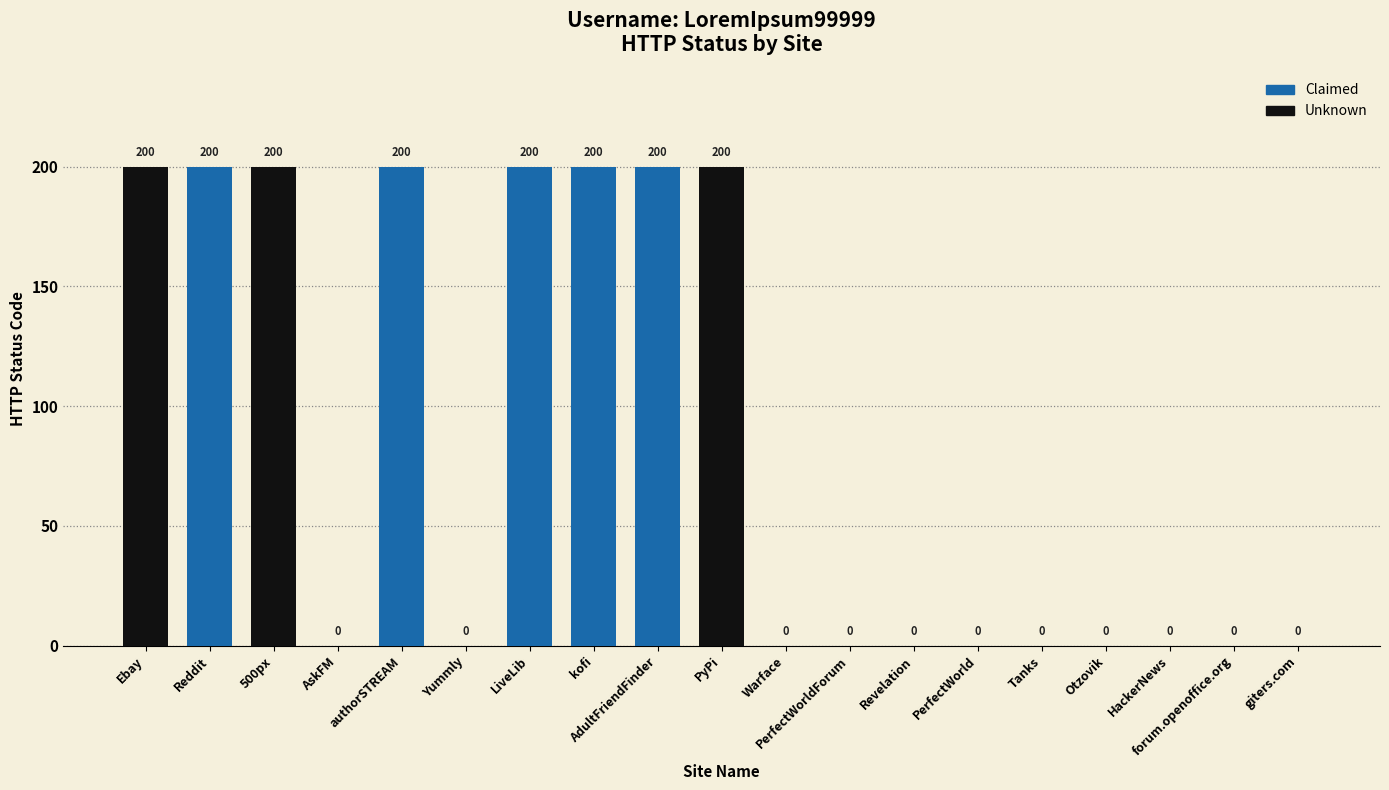

How many categories are shown in the chart?

19